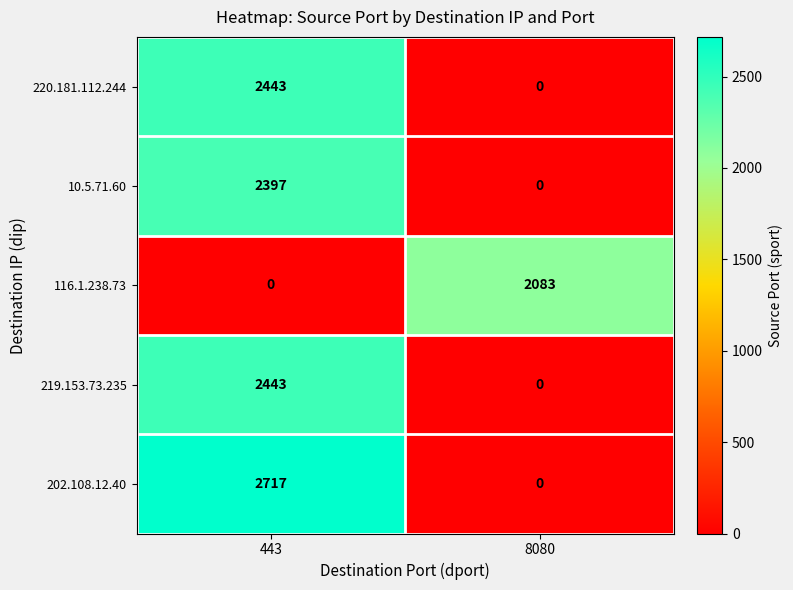

Which label corresponds to the largest value in the chart?

443